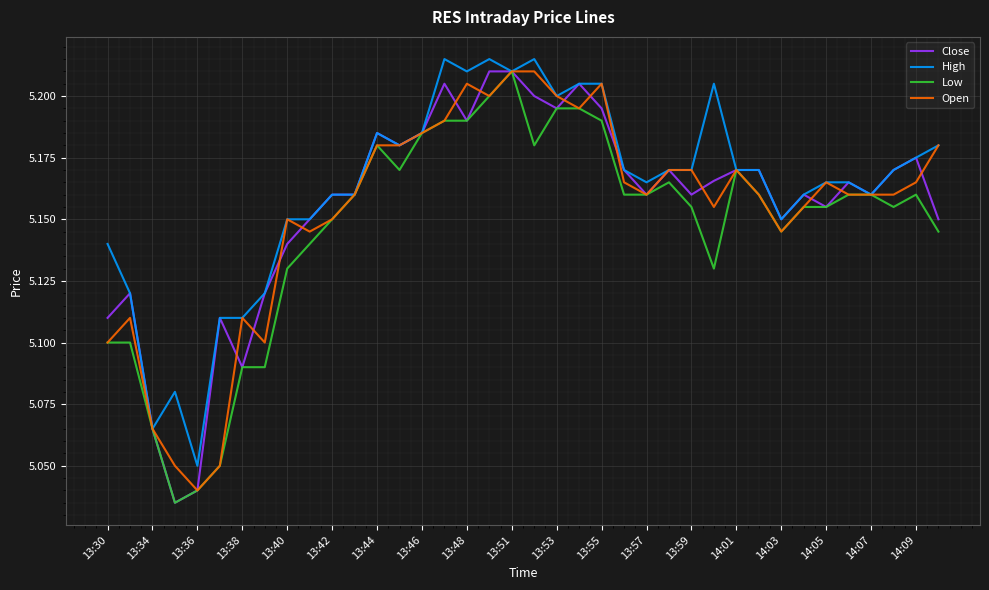

What is the lowest value of the High series?

5.1